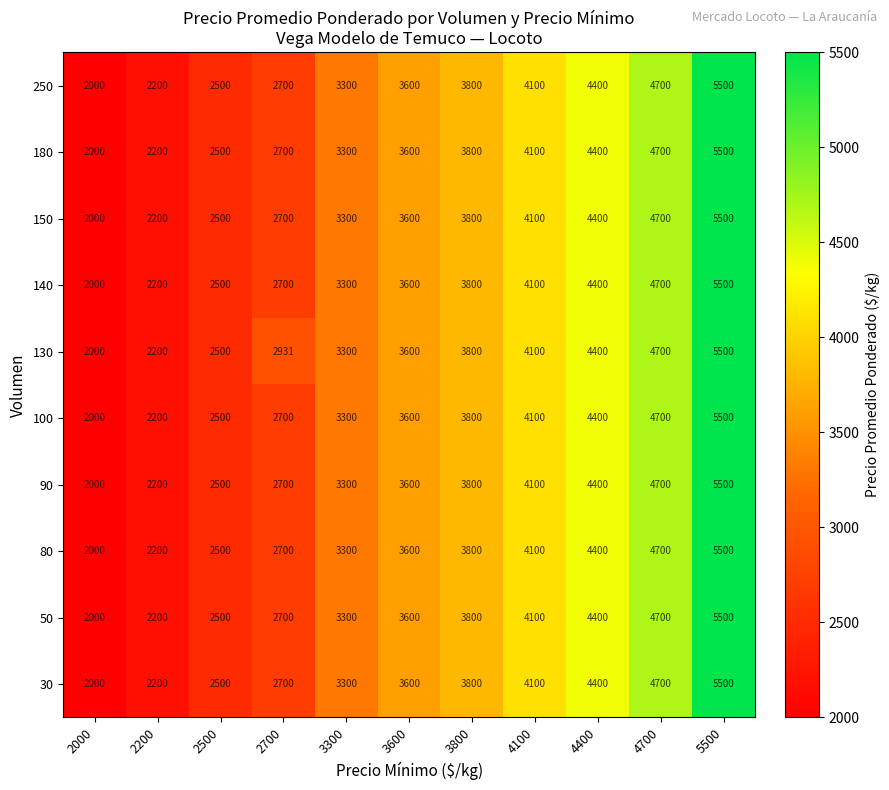

Is it true that 90 equals 2987 at 2200?

False